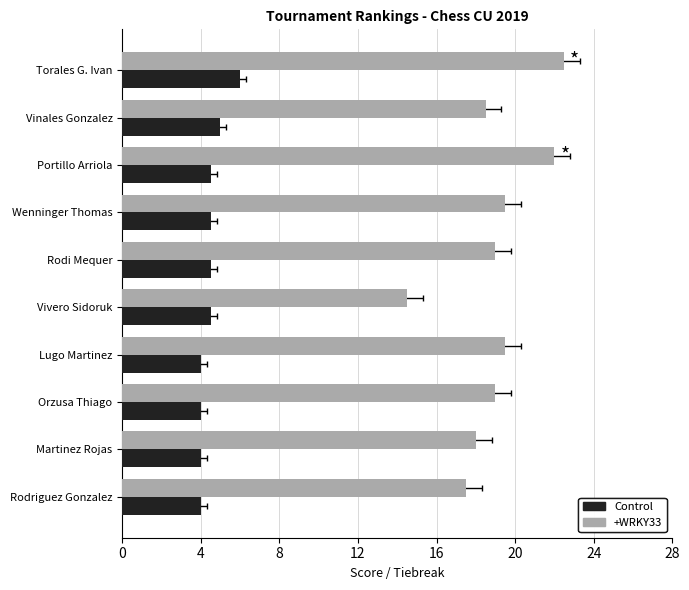

What is the difference between the maximum and minimum values in the Control series?

2.0